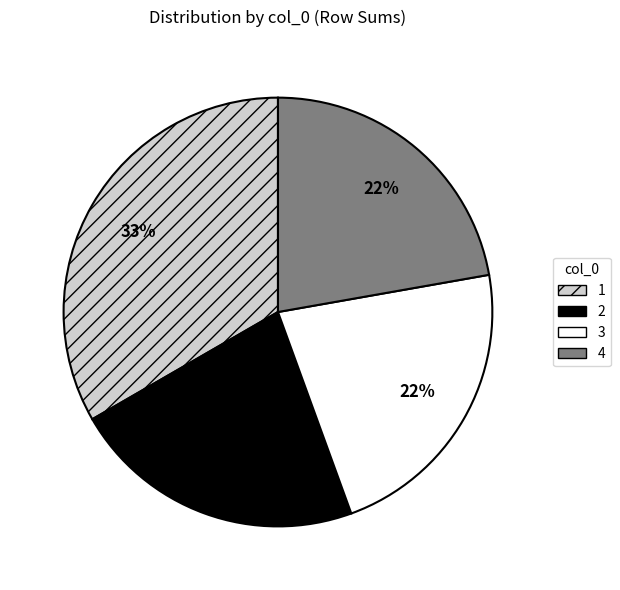

To the nearest percent, what is the average slice percentage?

25%